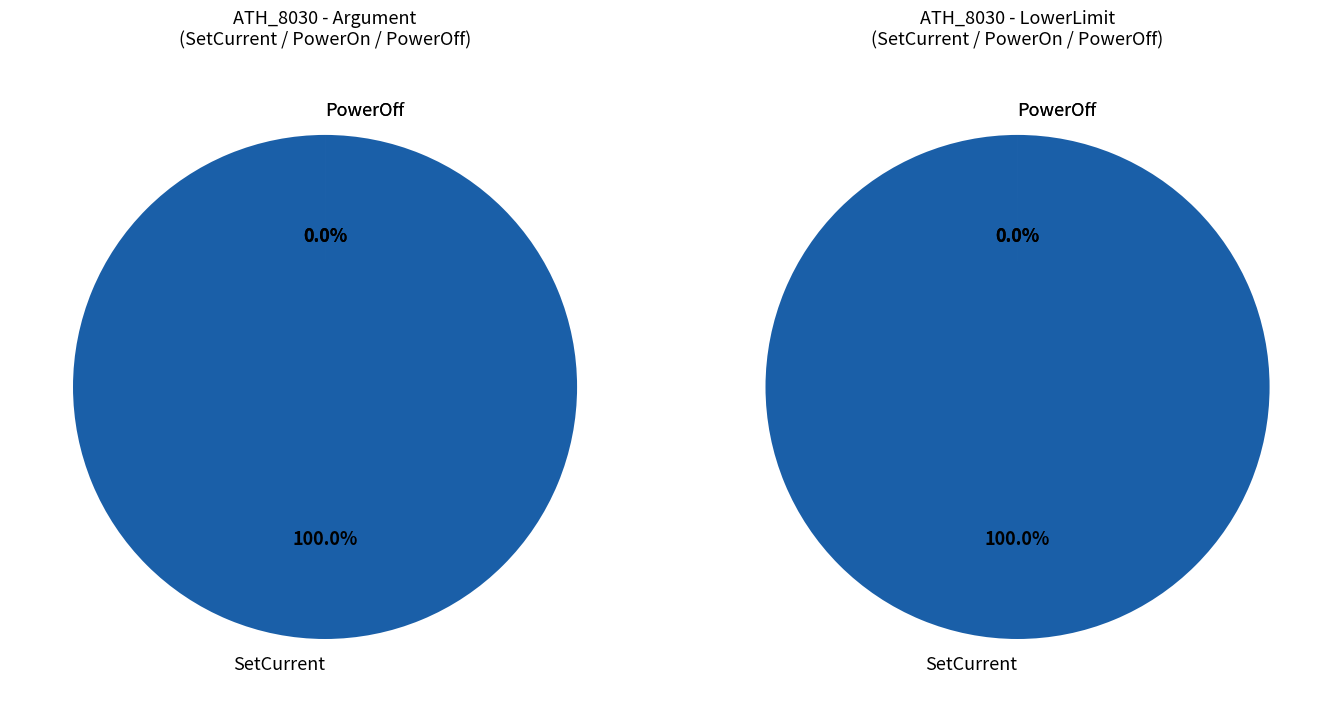

Which category has the biggest portion of the pie?

SetCurrent